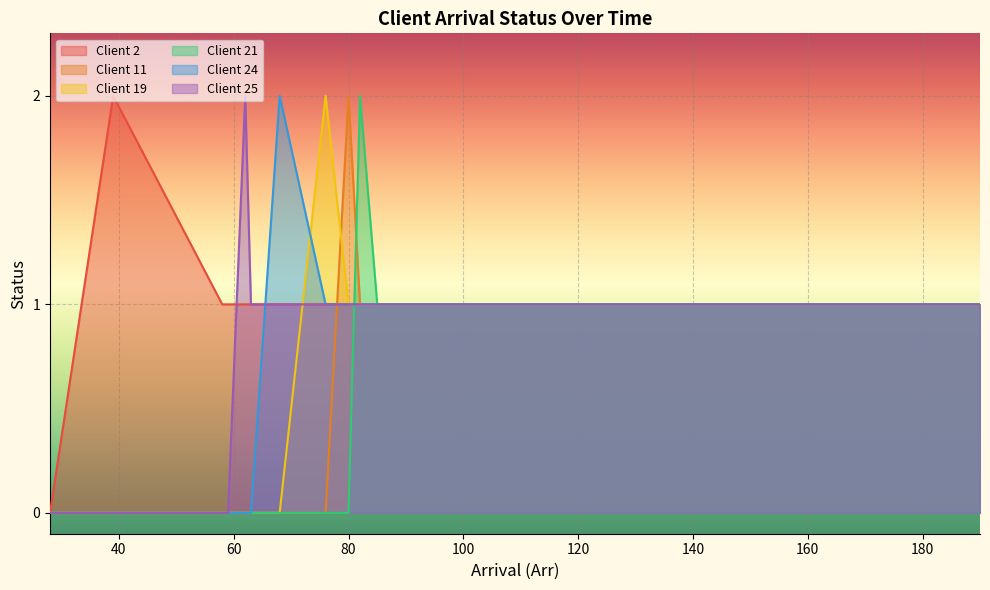

Is the value of Client 24 at 101 greater than the value of Client 11 at 174?

No